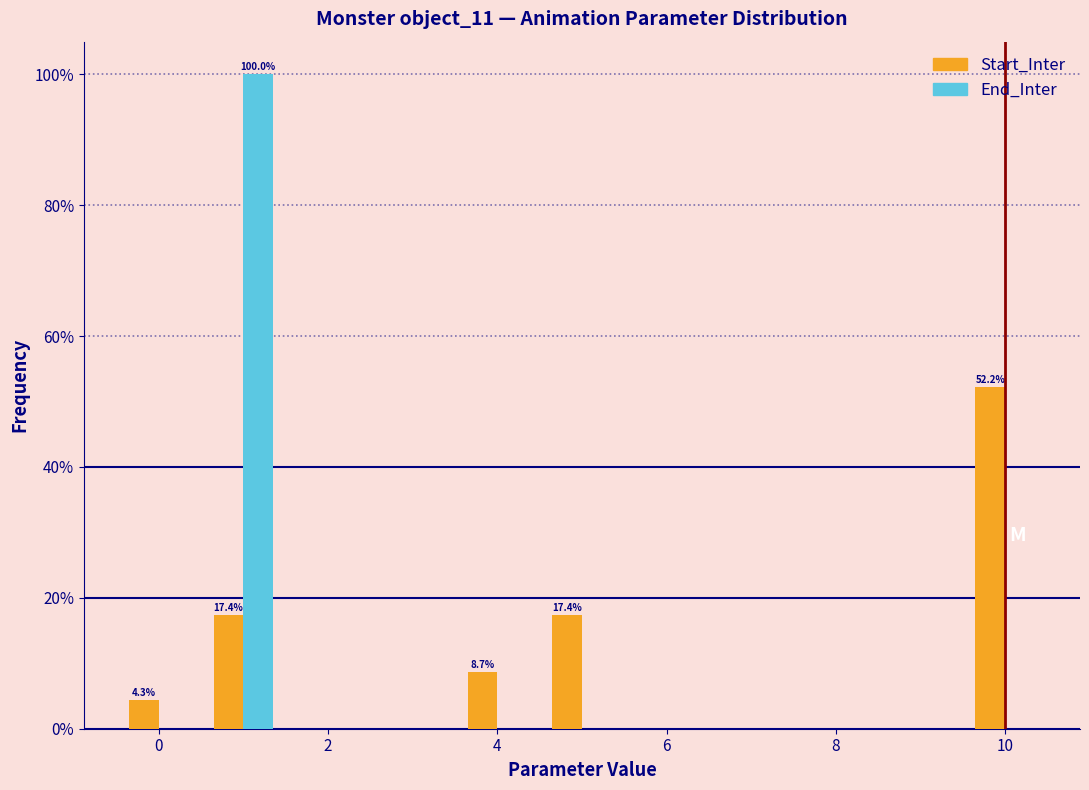

In the Start_Inter series, which range on the x-axis has the tallest bar?

9.5 to 10.5